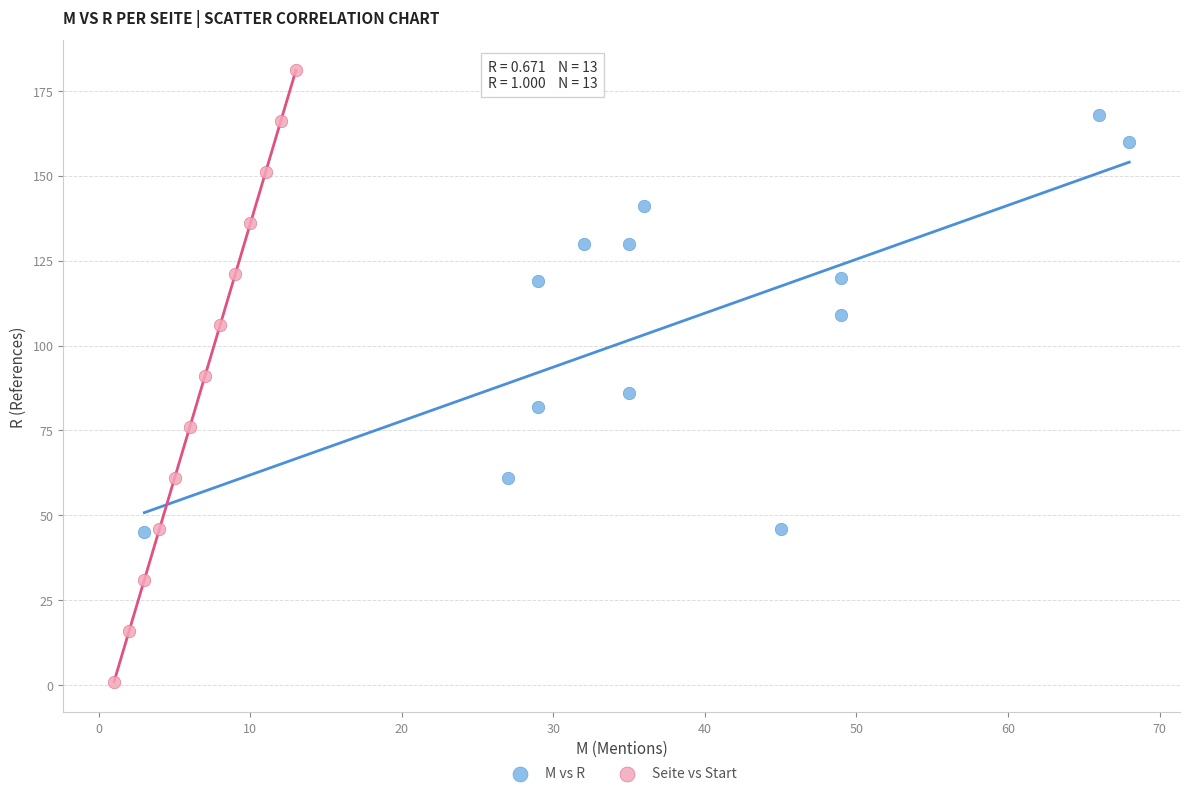

Which series has the widest spread of Y values?

Seite vs Start